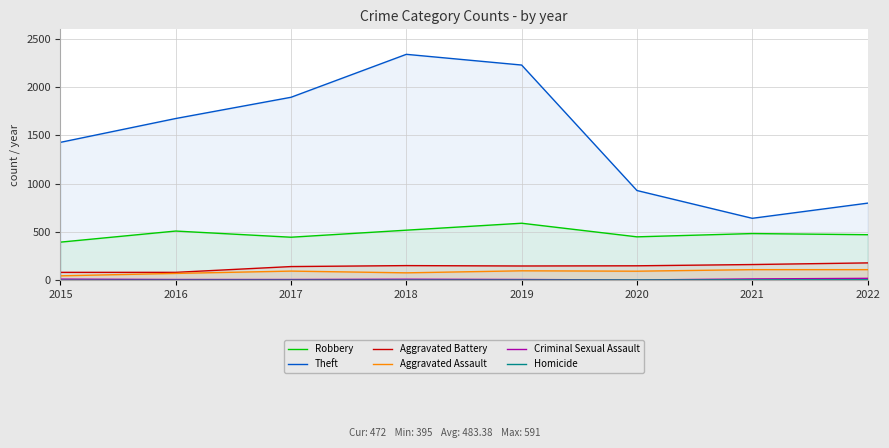

At 2015, list the series in order from smallest to largest.

Homicide, Criminal Sexual Assault, Aggravated Assault, Aggravated Battery, Robbery, Theft